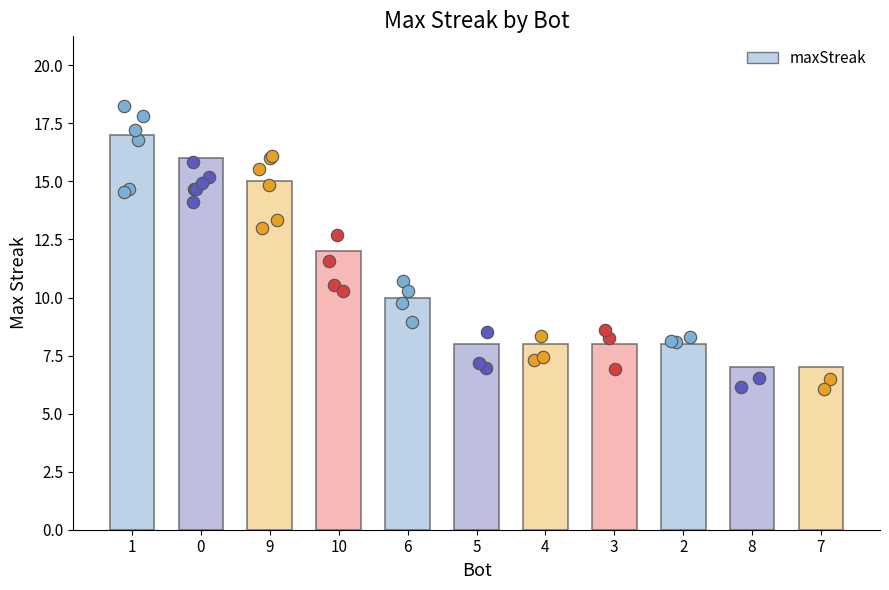

Approximately how many times larger is the value at 5 compared to 4?

1.0